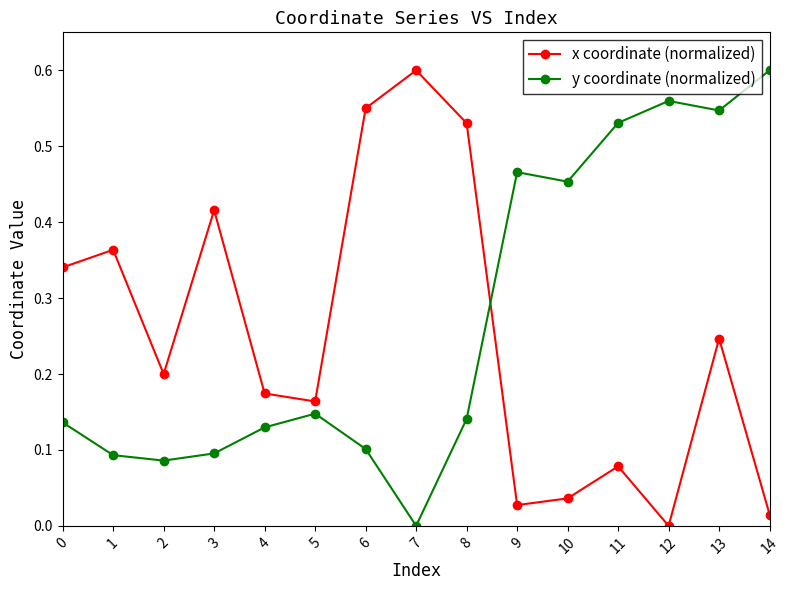

At which category does x coordinate (normalized) reach its first local peak?

1